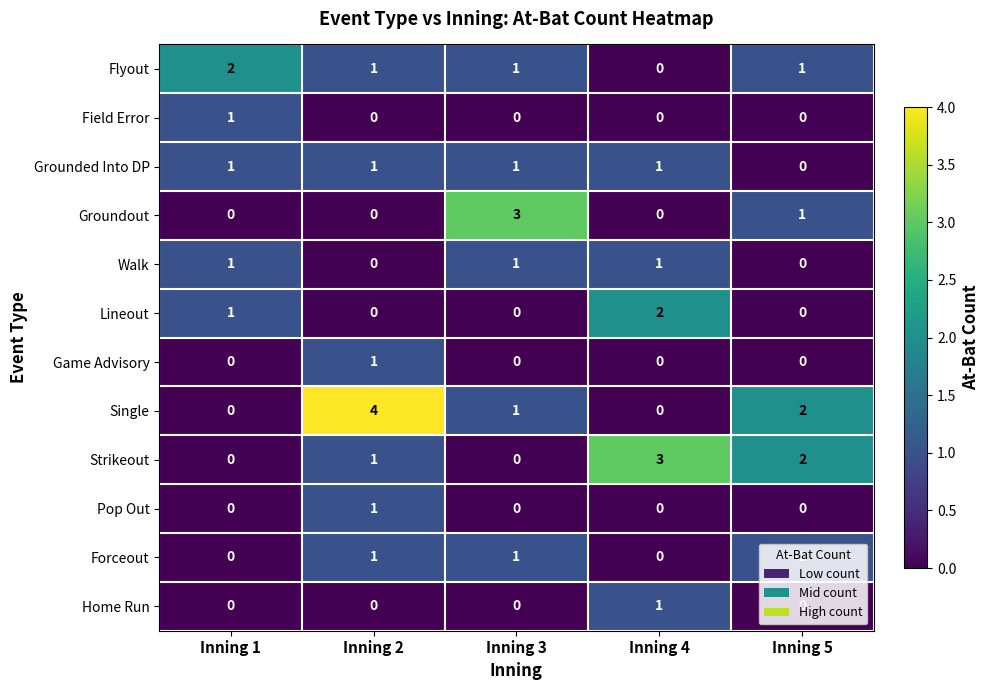

What is the total value across all series at Inning 5?

7